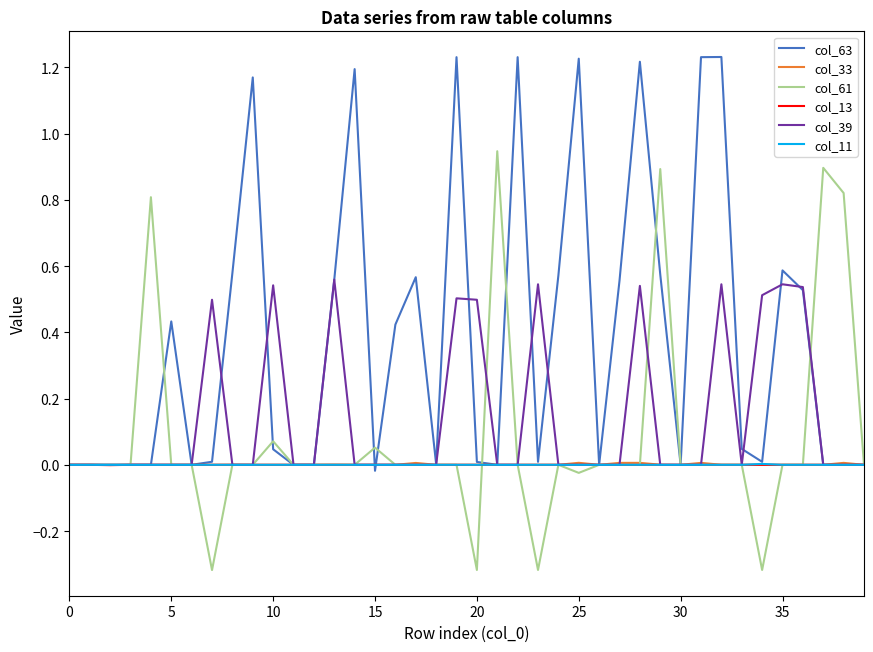

Which series has the largest total across all categories?

col_63